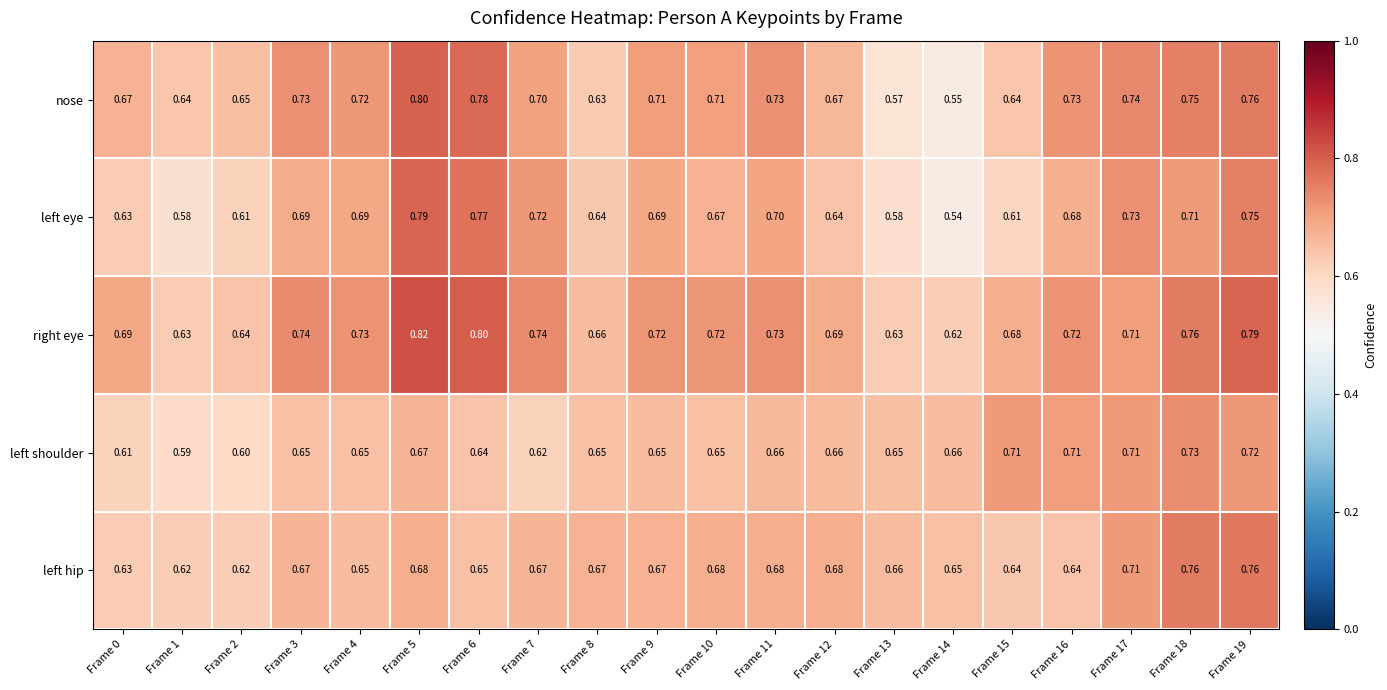

Between Frame 1 and Frame 14, which series saw the biggest shift?

nose